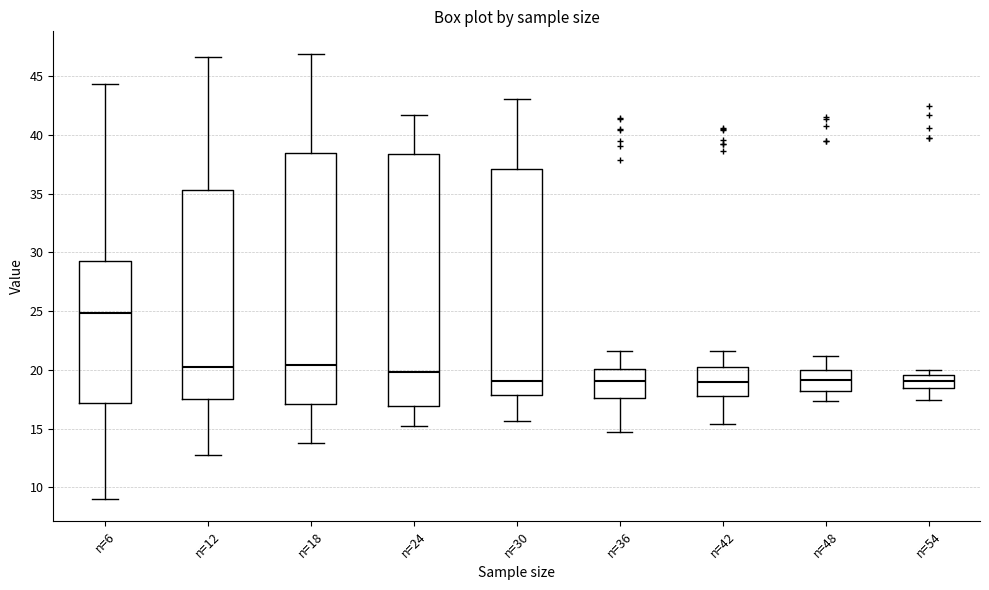

Where is the lower edge of the box for n=30 on the y-axis? The values are not printed on the chart, so give them approximately, as read against the axis.

18.0